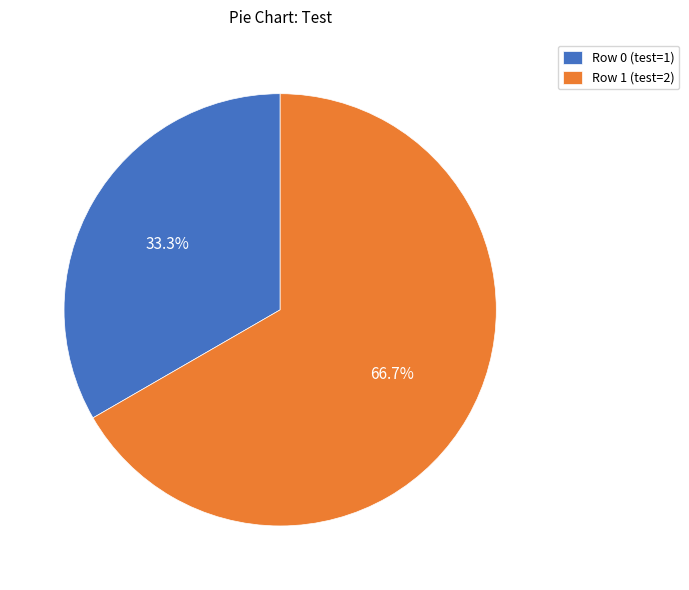

To the nearest percent, what is the average slice percentage?

50%